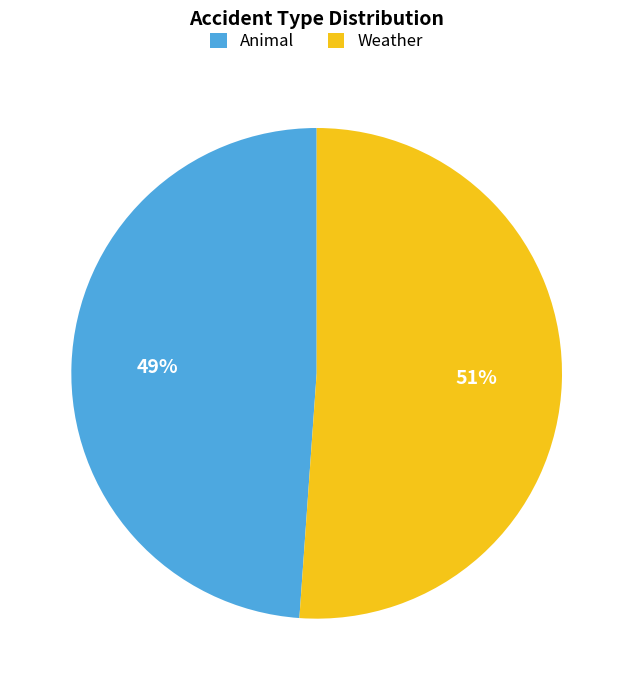

Which category has the biggest portion of the pie?

Weather